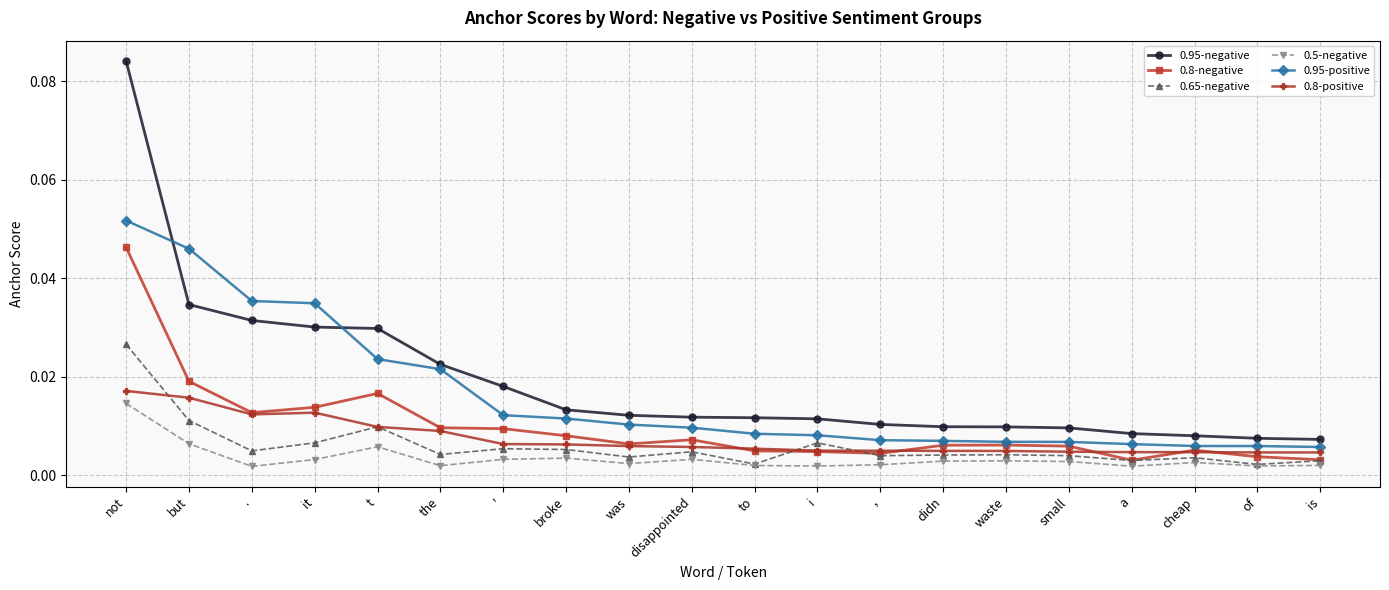

True or false: 0.95-positive and 0.5-negative intersect in this chart.

False